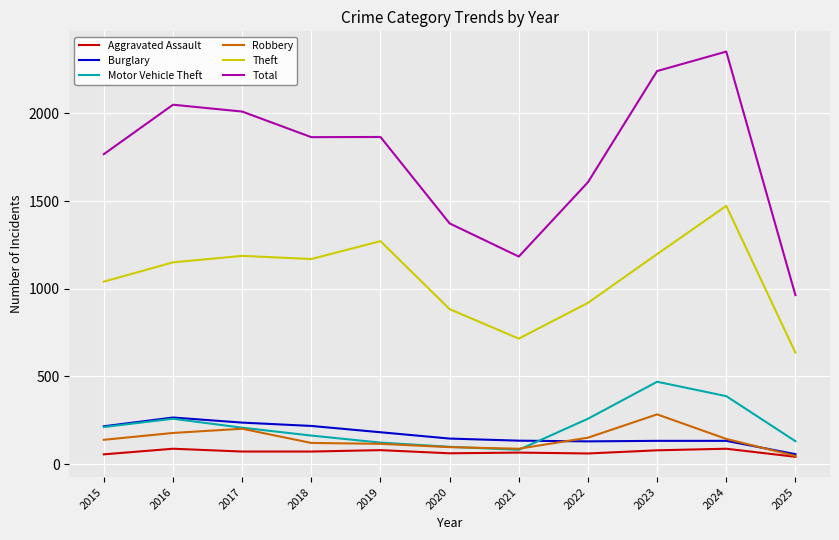

The value of Total at 2025 is 964. True or false?

True